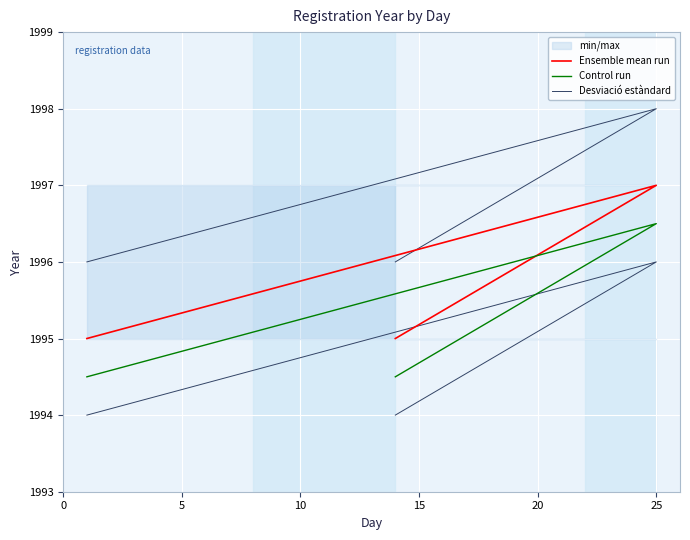

Which series has the largest total across all categories?

Desviació estàndard